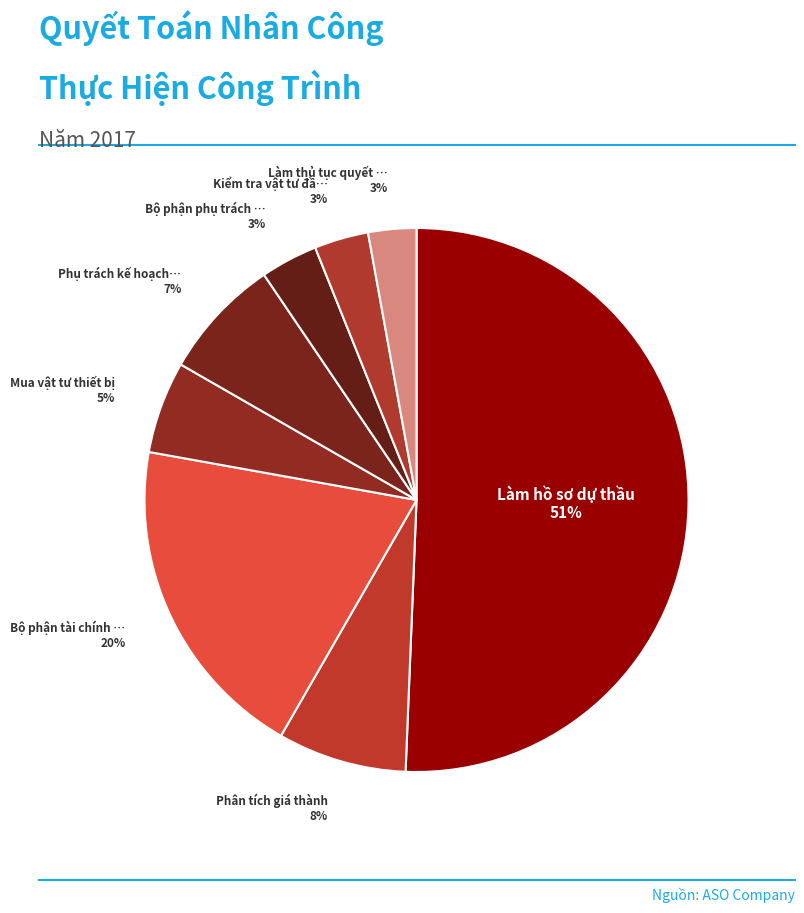

How many segments does this pie chart have?

8